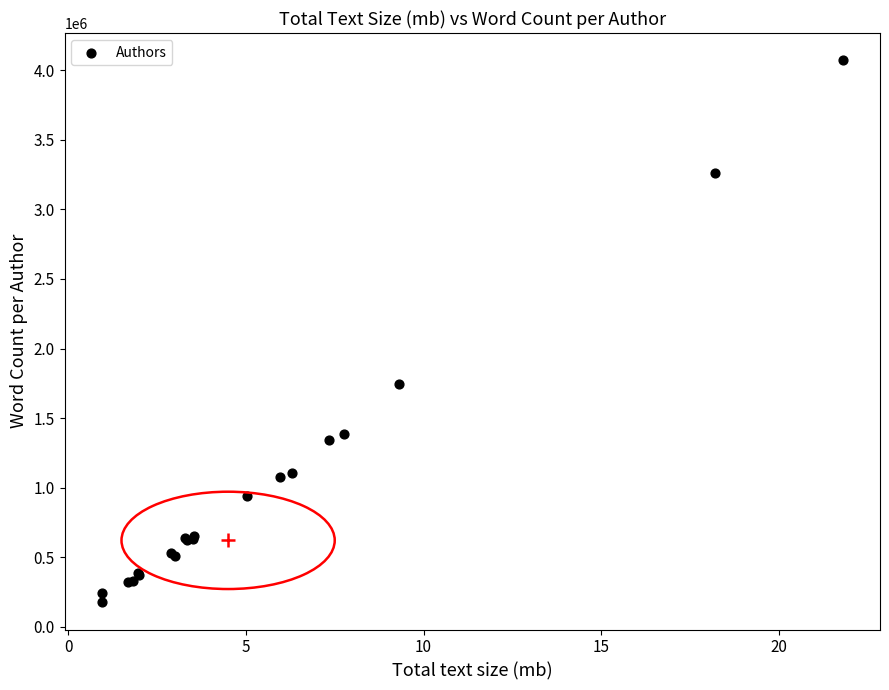

What Y value in the scatter plot is closest to 2123936?

1745214